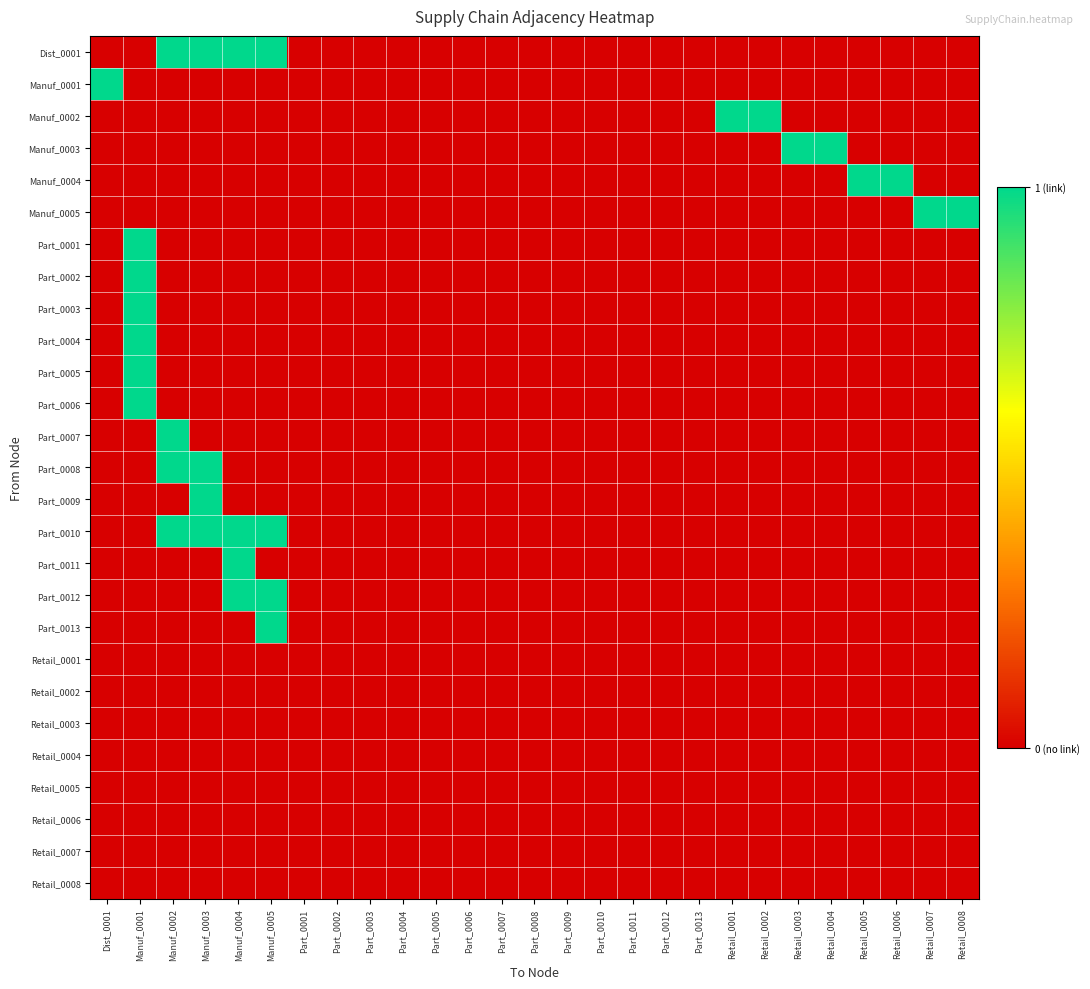

At how many categories does at least one series exceed 0?

14